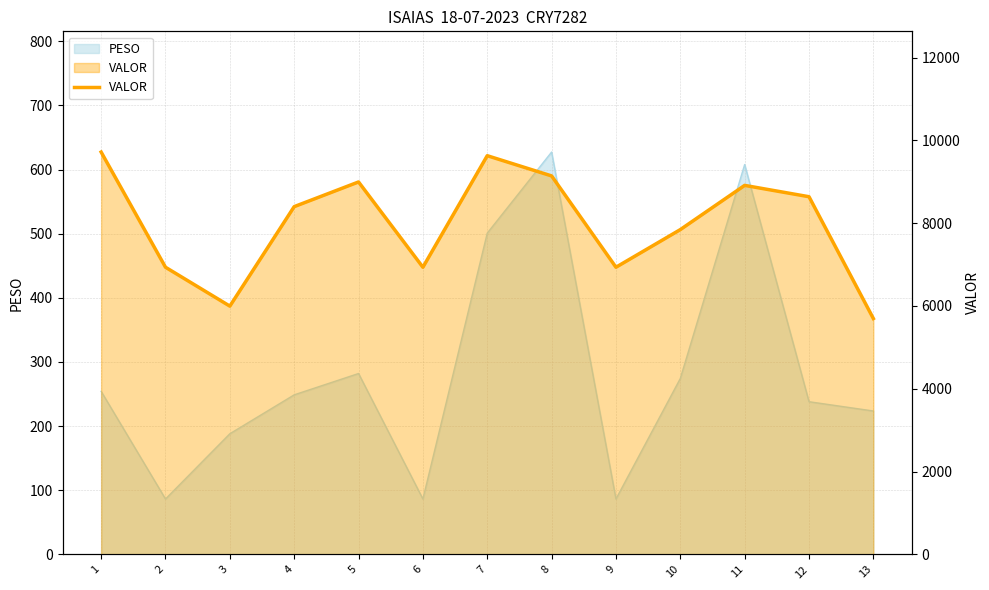

True or false: the data shows 16732.4 at 7.

False